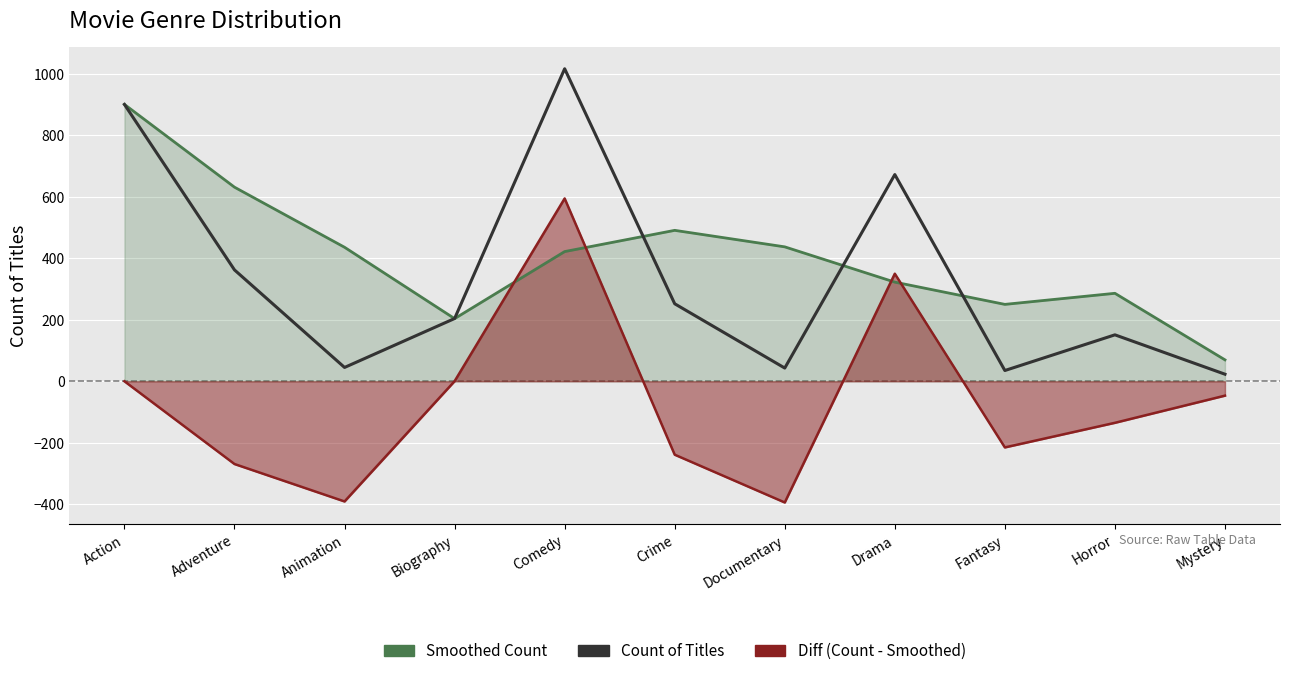

How many times do Smoothed Count_line and Count of Titles cross each other?

4